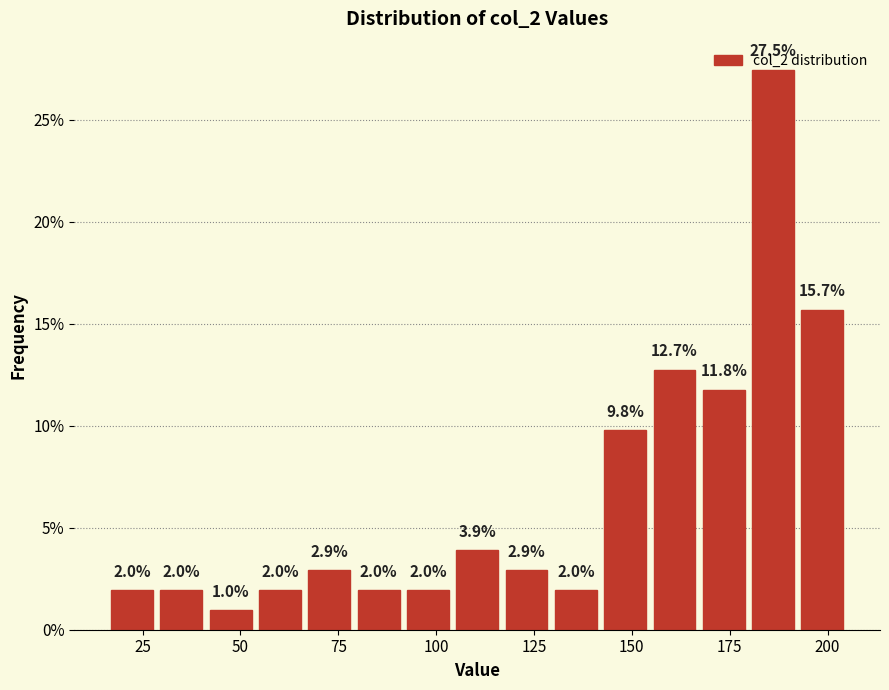

Read against the x-axis, roughly where is the centre of the tallest bar?

185